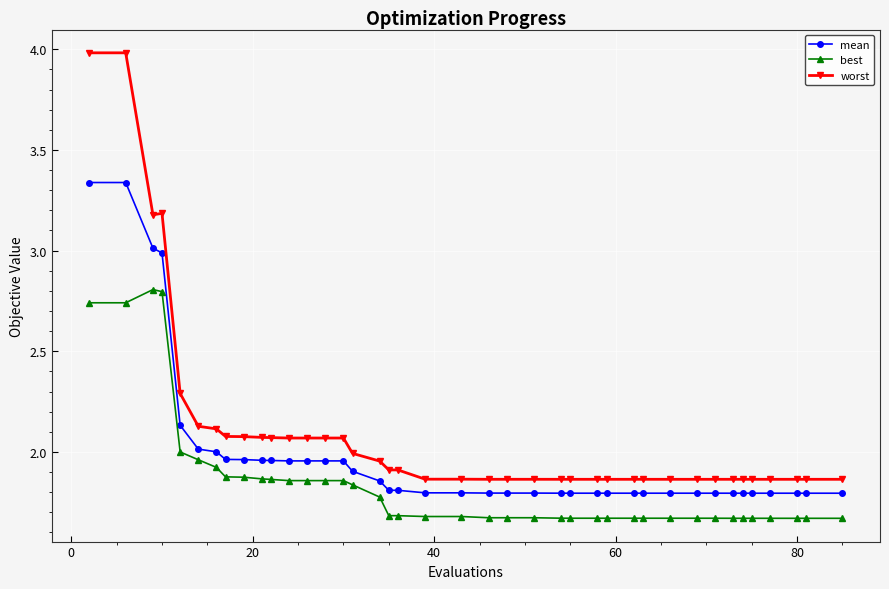

Which series has the largest total across all categories?

worst